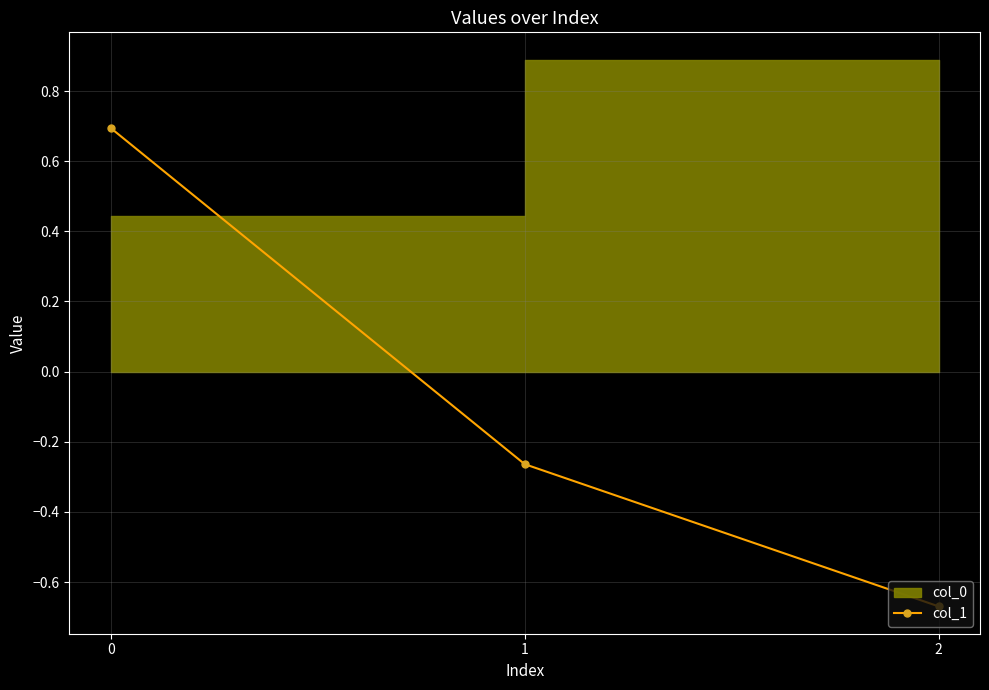

List the labels in order of value, largest first.

0, 1, 2